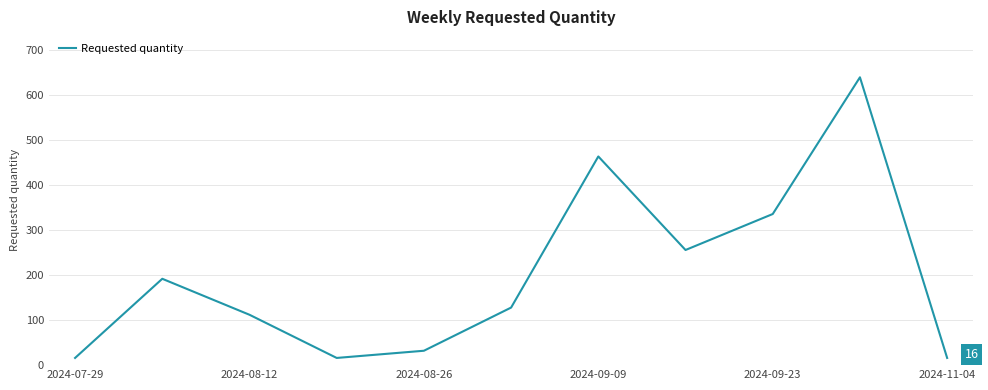

What is the maximum value shown in the chart?

640